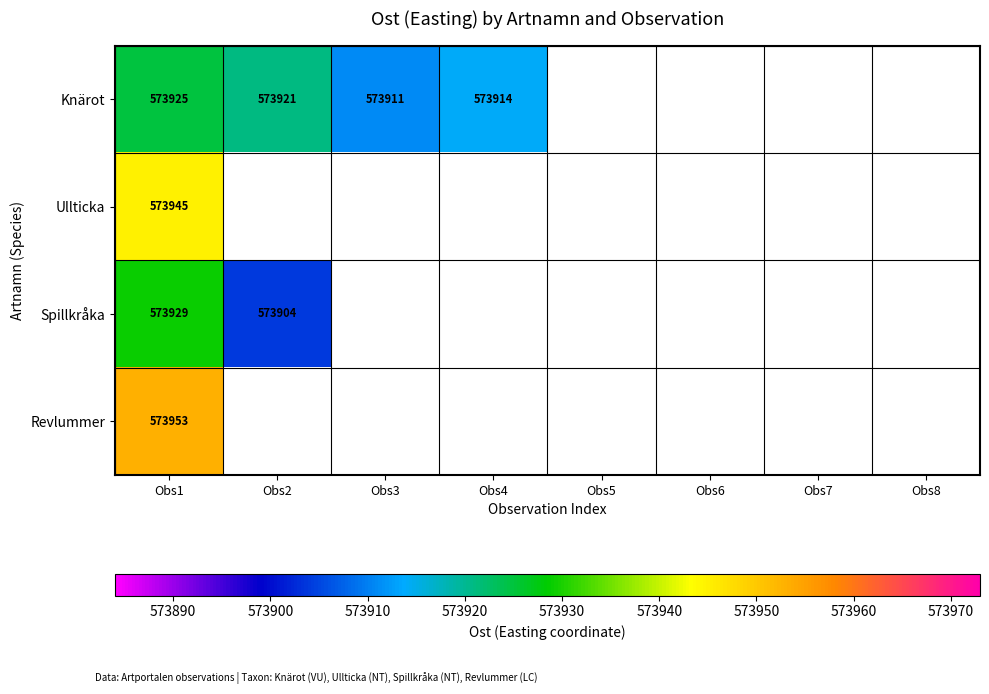

Between Obs5 and Obs2, which is larger?

Obs2